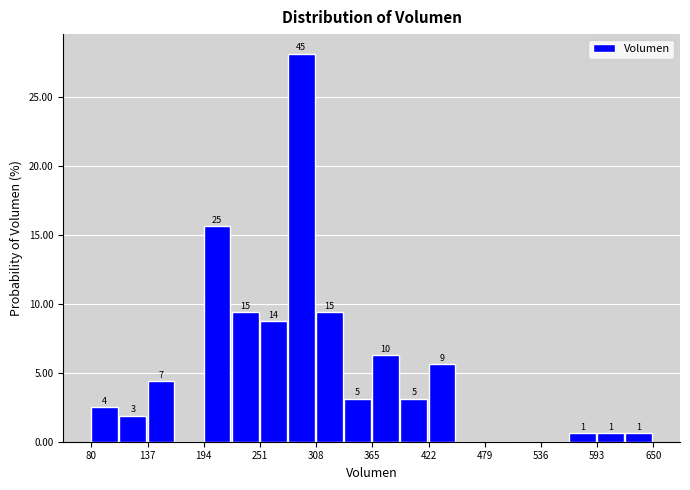

Read against the x-axis, roughly where is the centre of the tallest bar?

290